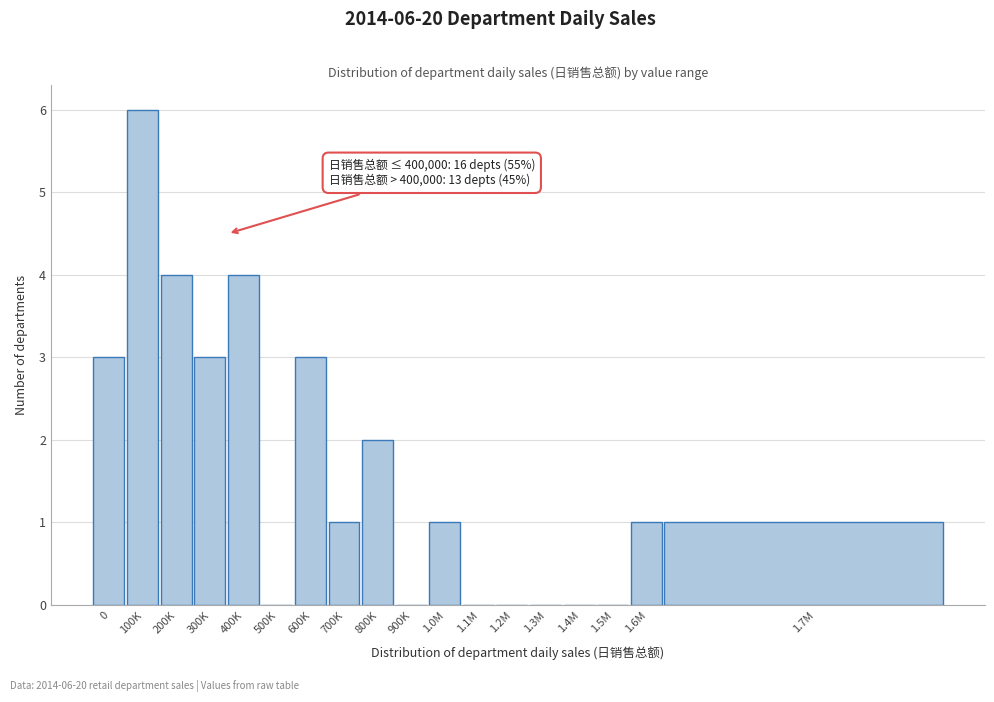

Reading left to right, extract all data points from this chart.

0=3	100K=6	200K=4	300K=3	400K=4	500K=0	600K=3	700K=1	800K=2	900K=0	1.0M=1	1.1M=0	1.2M=0	1.3M=0	1.4M=0	1.5M=0	1.6M=1	1.7M=1